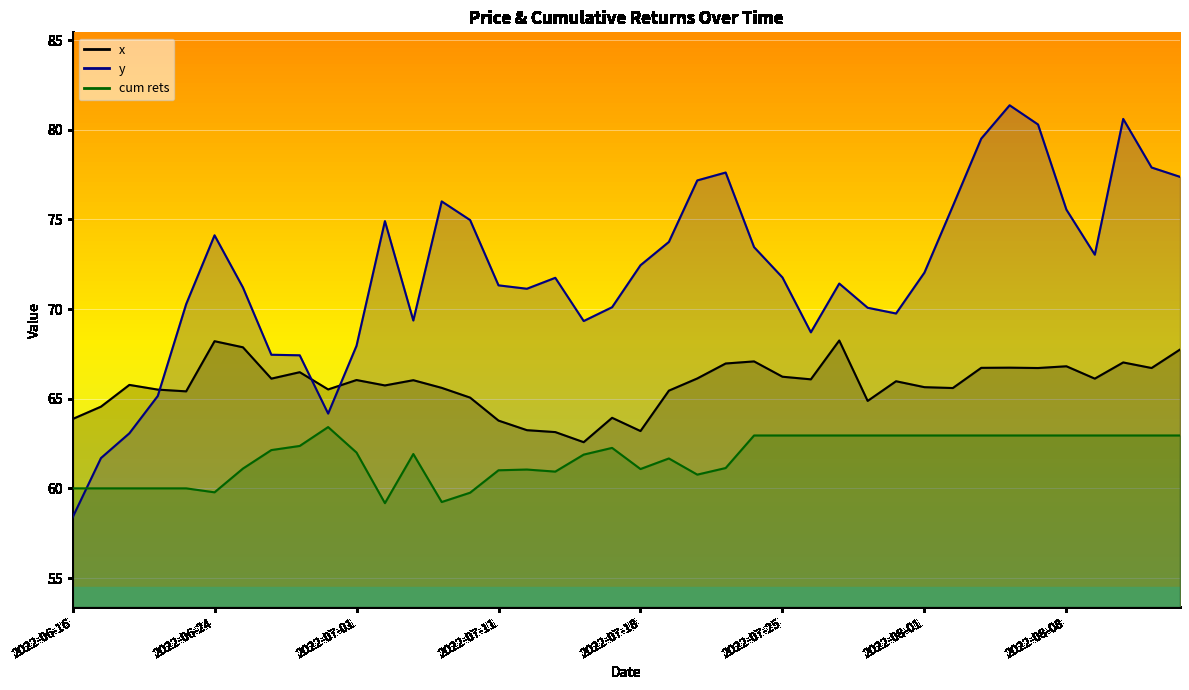

Reading right to left, extract all data points from this chart.

x: 67.7	66.7	67.0	66.1	66.8	66.7	66.7	66.7	65.6	65.6	66.0	64.9	68.2	66.1	66.2	67.1	67.0	66.1	65.4	63.2	63.9	62.6	63.1	63.2	63.8	65.1	65.6	66.0	65.7	66.0	65.5	66.5	66.1	67.9	68.2	65.4	65.5	65.8	64.6	63.9
y: 77.4	77.9	80.6	73.0	75.5	80.3	81.4	79.5	75.7	72.0	69.8	70.1	71.4	68.7	71.8	73.4	77.6	77.2	73.7	72.4	70.1	69.3	71.7	71.1	71.3	75.0	76.0	69.4	74.9	67.9	64.2	67.4	67.4	71.2	74.1	70.3	65.2	63.1	61.7	58.4
cum rets: 62.9	62.9	62.9	62.9	62.9	62.9	62.9	62.9	62.9	62.9	62.9	62.9	62.9	62.9	62.9	62.9	61.1	60.8	61.7	61.1	62.3	61.9	60.9	61.0	61.0	59.8	59.2	61.9	59.2	62.0	63.4	62.4	62.1	61.1	59.8	60.0	60.0	60.0	60.0	60.0